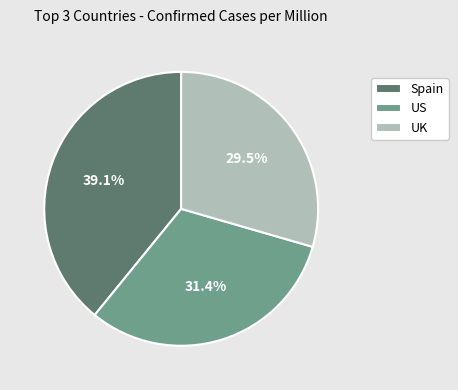

Count the number of slices in the pie.

3